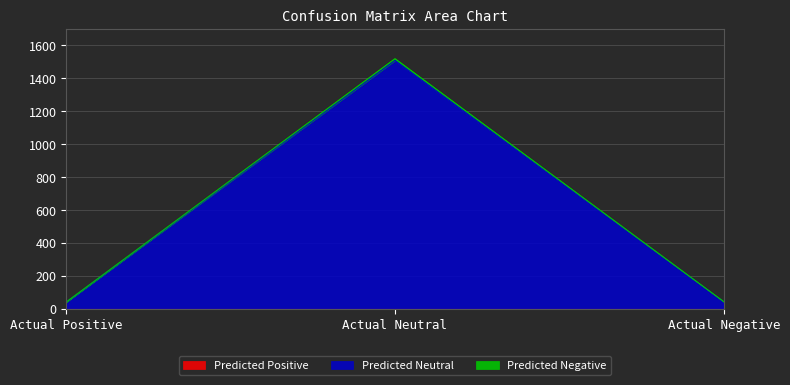

Reading right to left, transcribe all the data shown in this chart.

Predicted Neutral: 41	1507	39
Predicted Negative: 42	1517	40